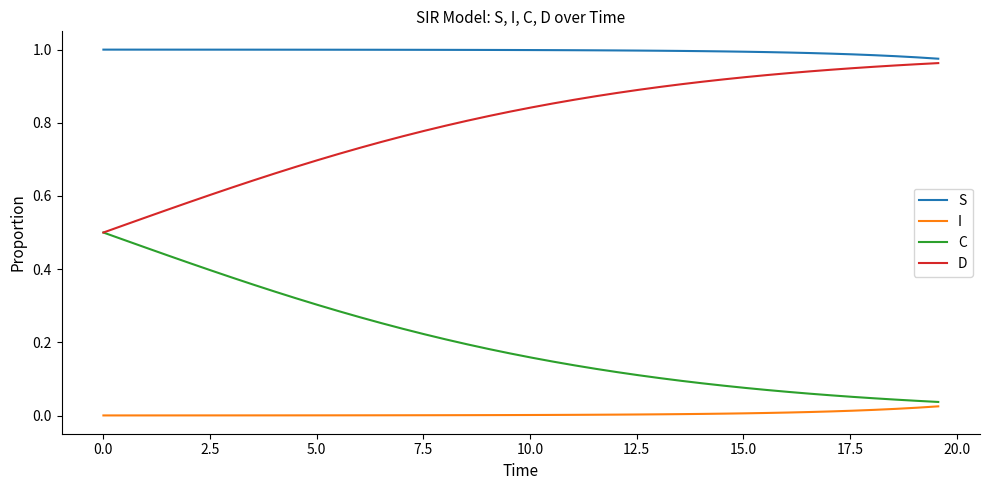

List the series in order of their overall mean, highest first.

S, D, C, I